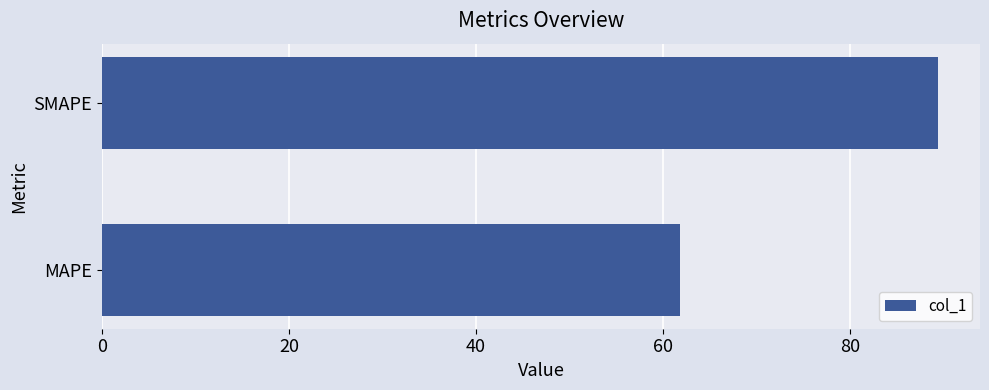

At which label is the value closest to 75?

MAPE